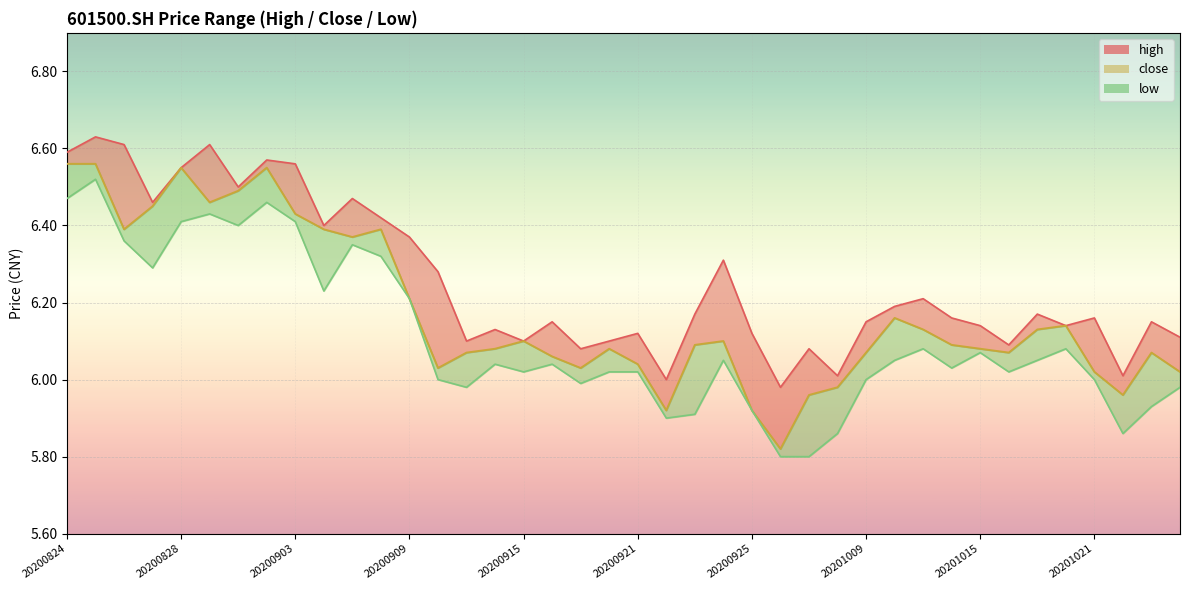

At which category does low reach its first local peak?

20200825